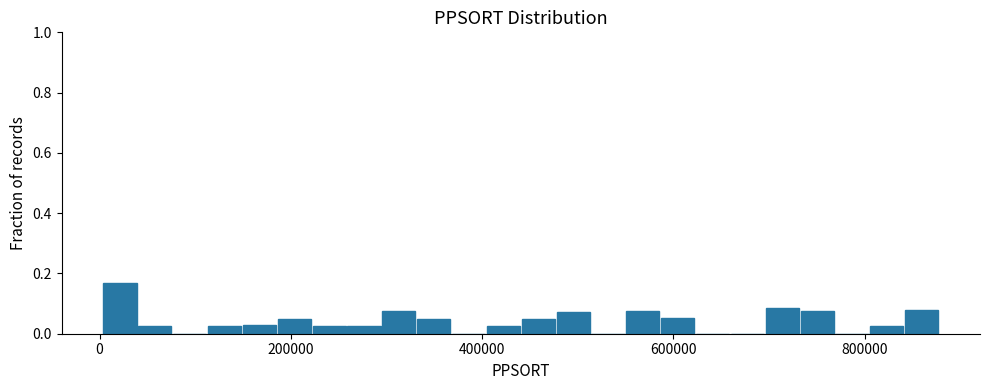

Around what value on the x-axis is the tallest bar? Give the approximate position of its centre, as read against the axis.

20000